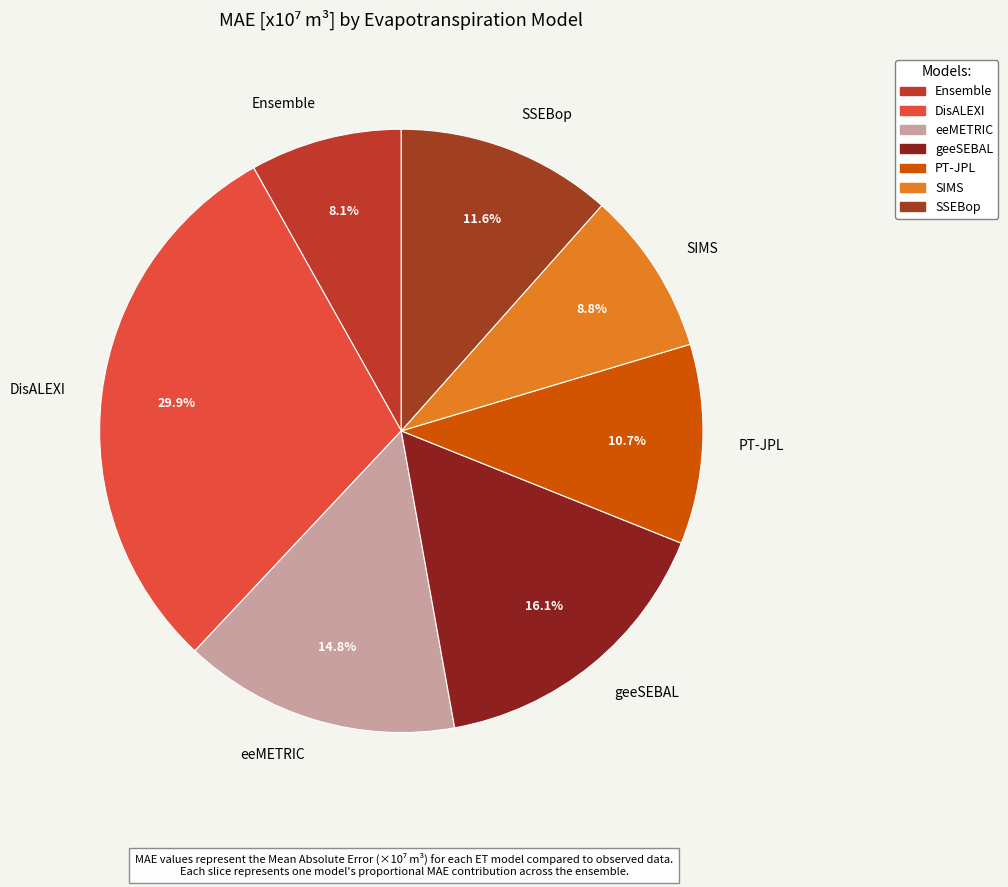

The geeSEBAL slice represents 16% of the pie. True or false?

True